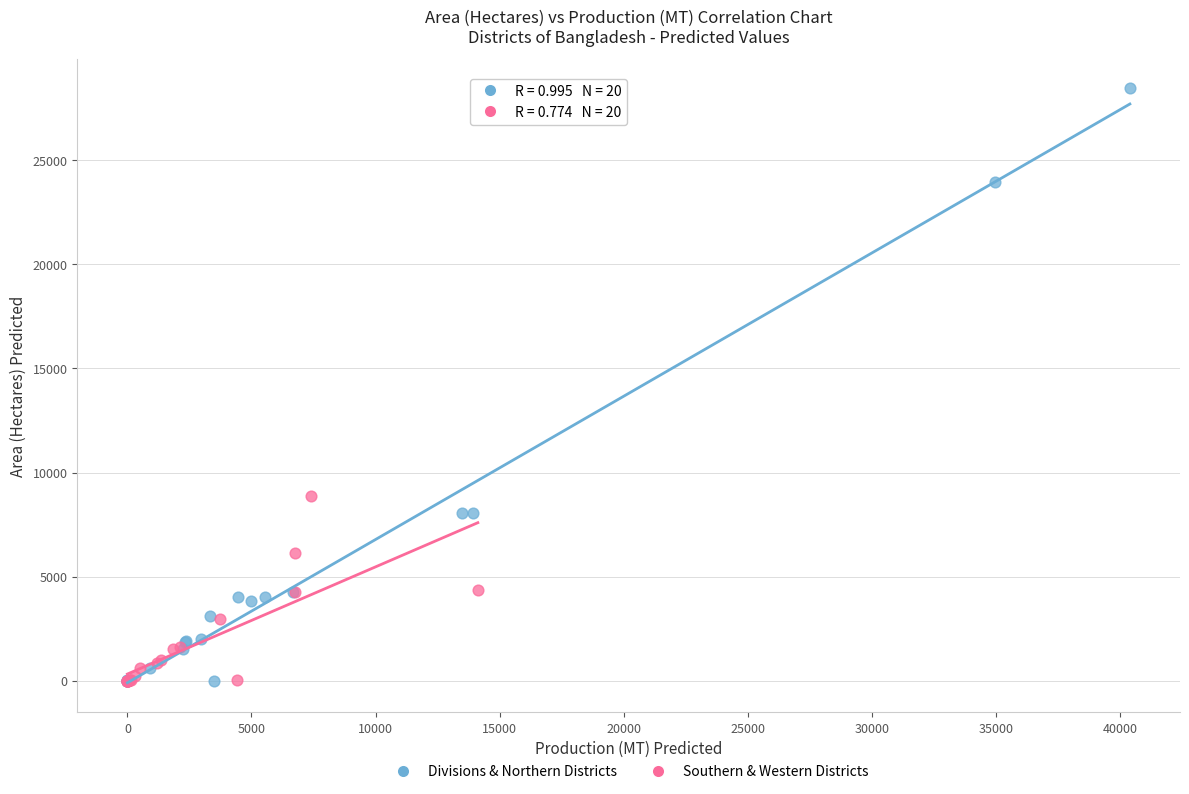

Which series has the largest Y range (max minus min)?

Divisions & Northern Districts